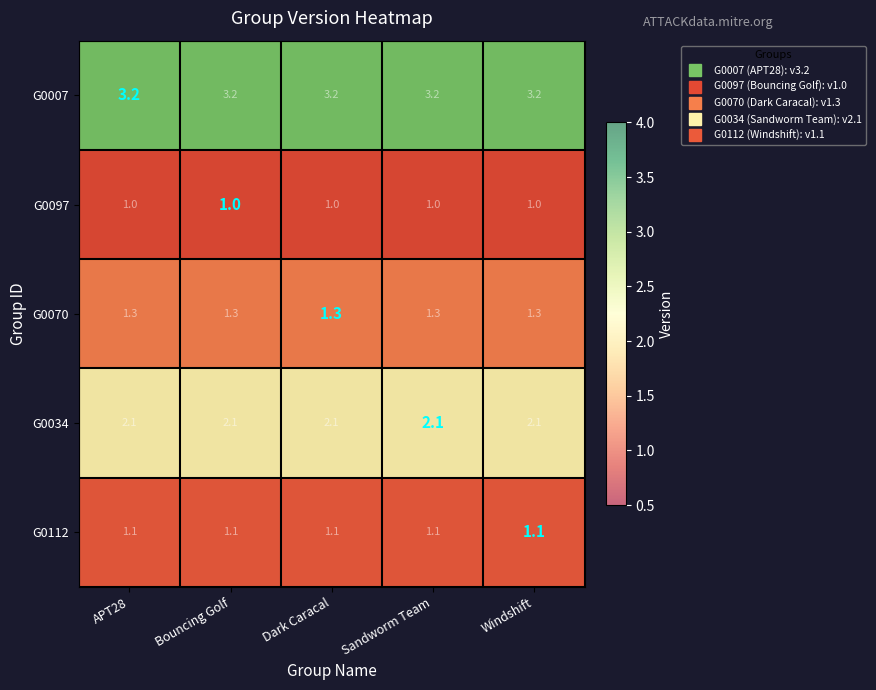

At how many categories does at least one series exceed 1?

5